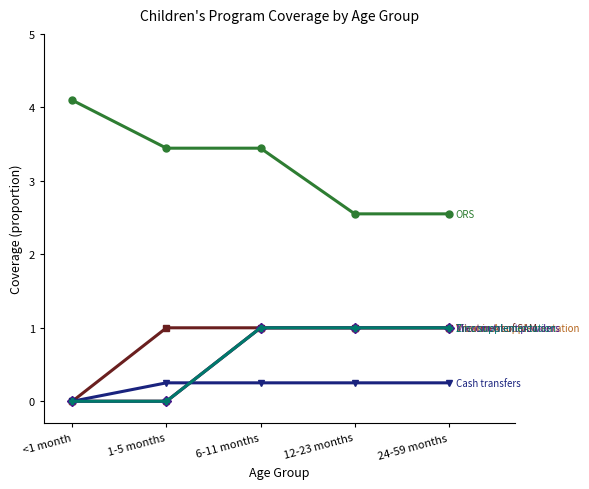

Is this an area chart (filled region under the line)?

No